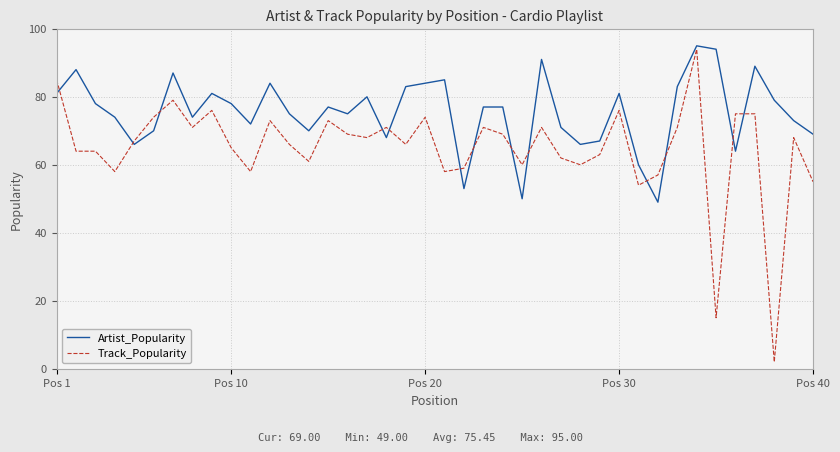

After their last crossing, which series has the higher values: Artist_Popularity or Track_Popularity?

Artist_Popularity